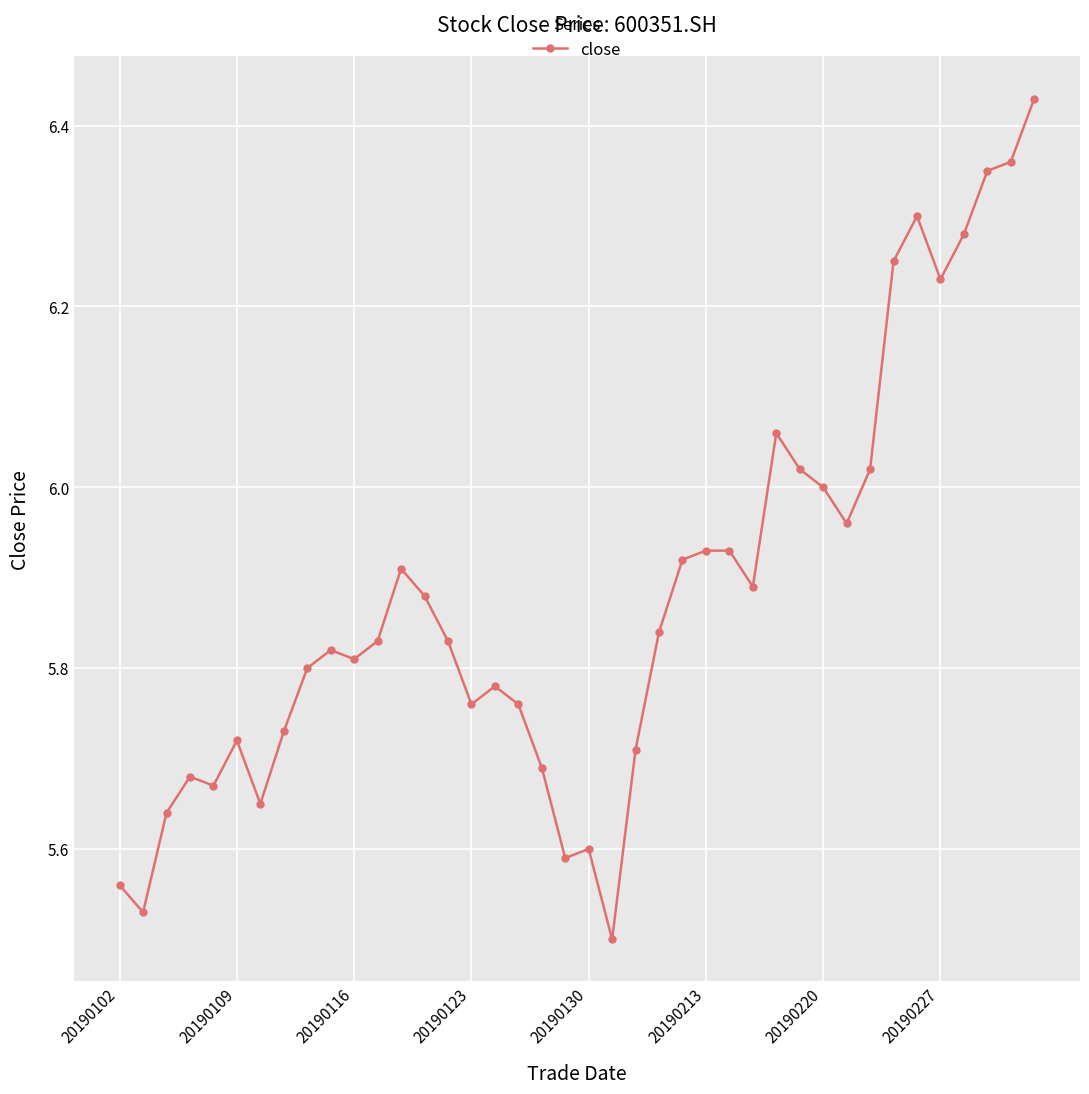

What is the difference between the second highest and minimum values?

0.9